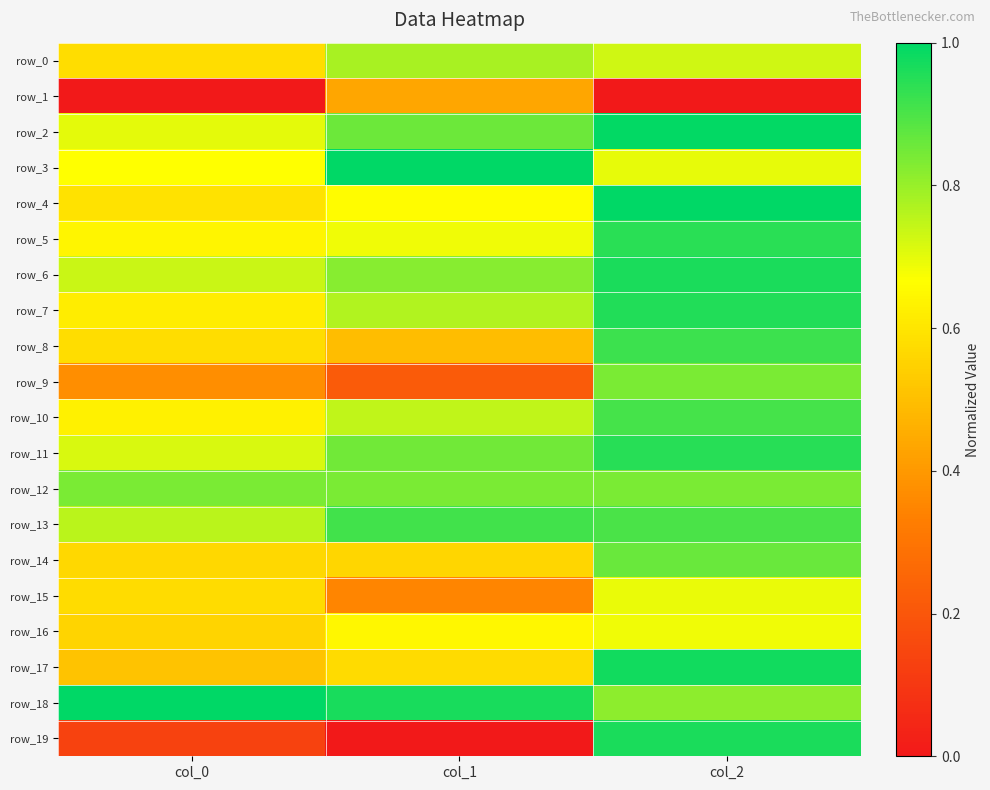

True or false: row_3 has a value of 1.0 at col_1.

True